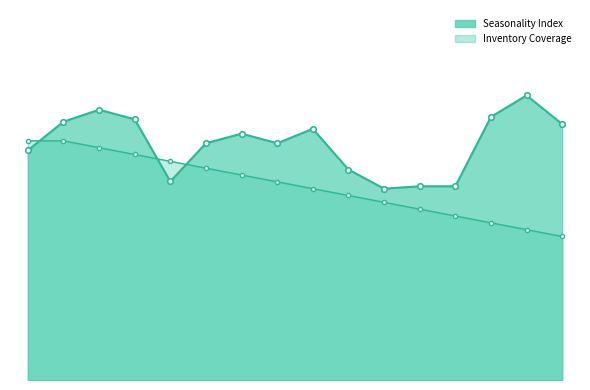

At how many categories does at least one series exceed 0?

16